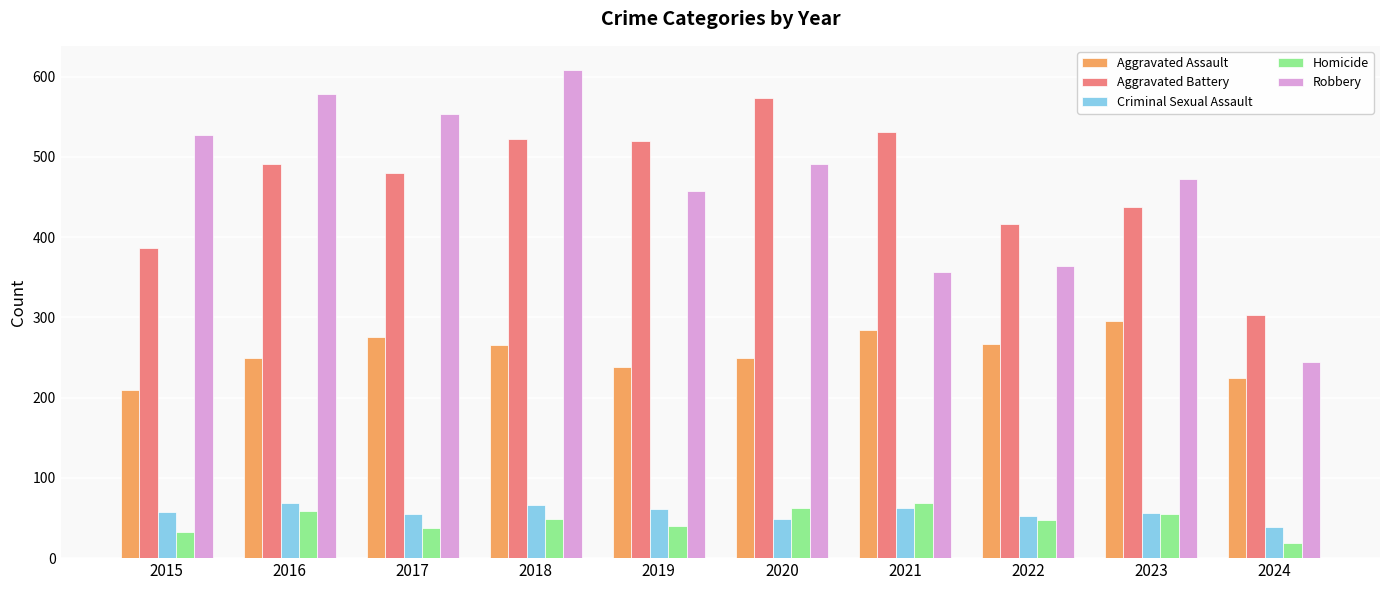

At which category is the sum across all series the highest?

2018